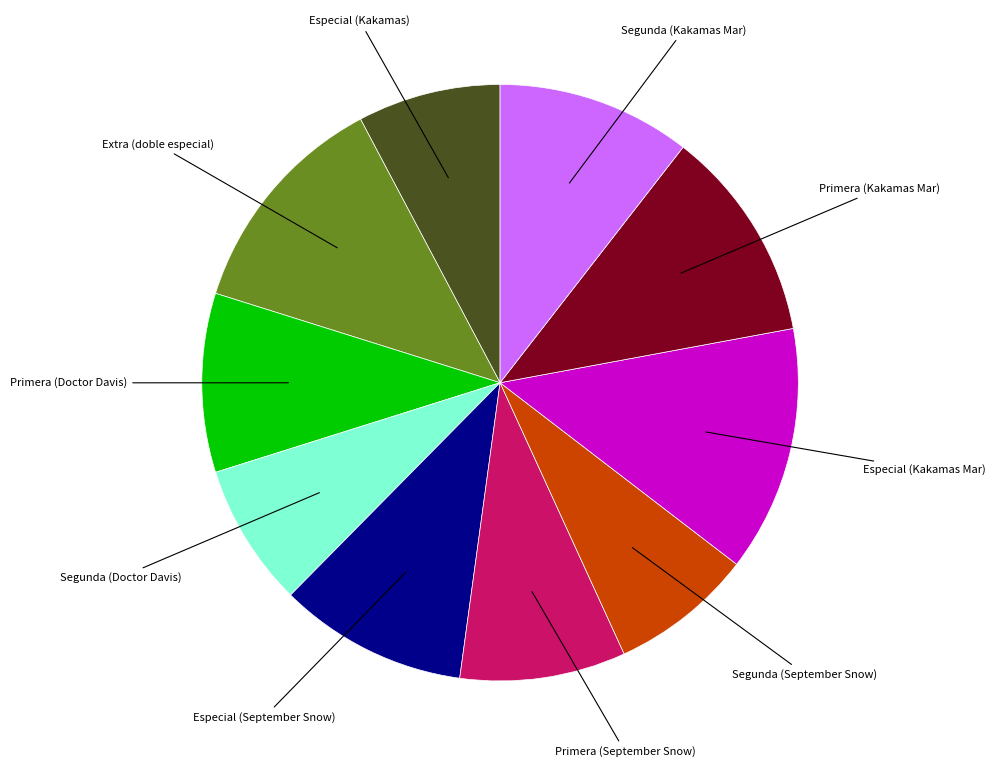

Does any single category account for the majority?

No